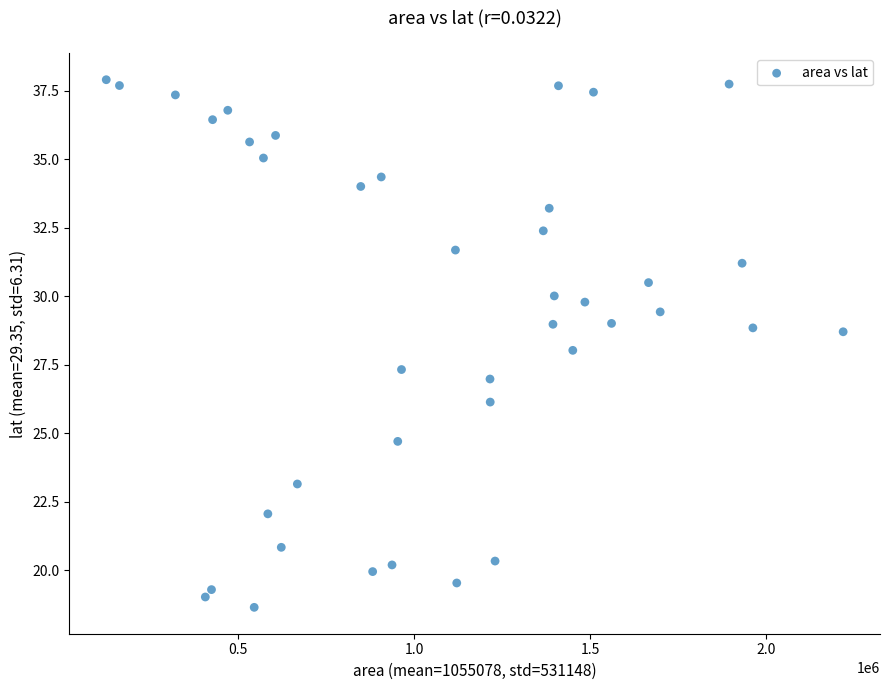

What is the range of X values (max minus min)?

2091875.0